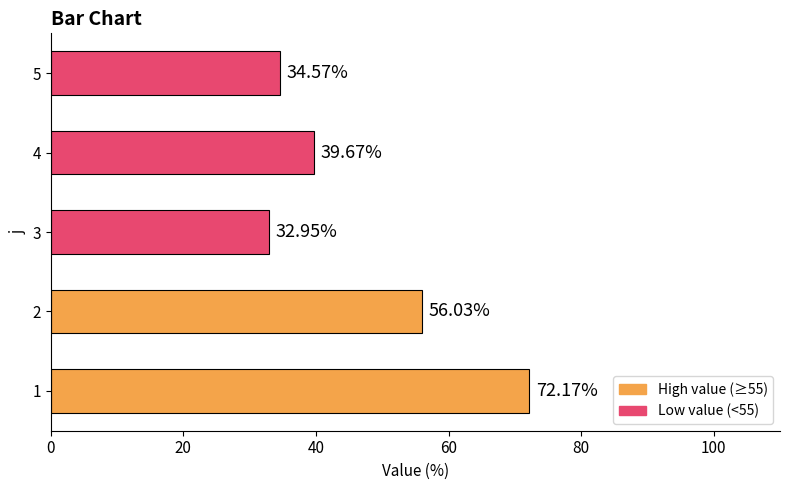

List the labels in order of value, smallest first.

3, 5, 4, 2, 1